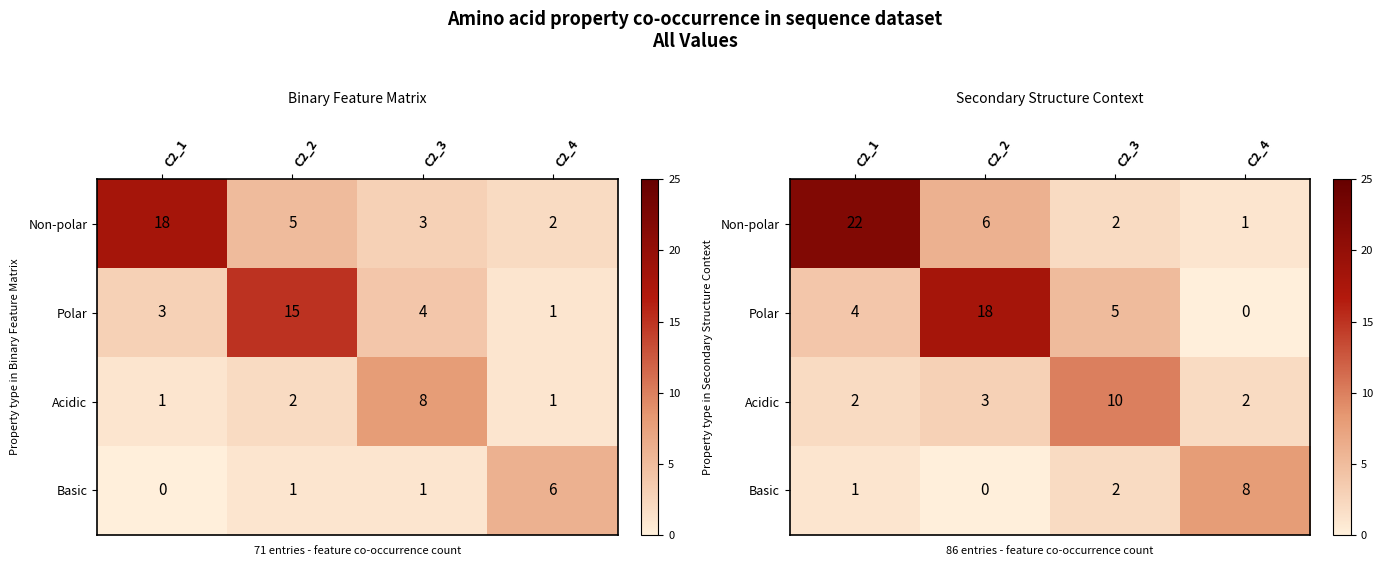

What is the difference between the highest and lowest values at C2_4?

8